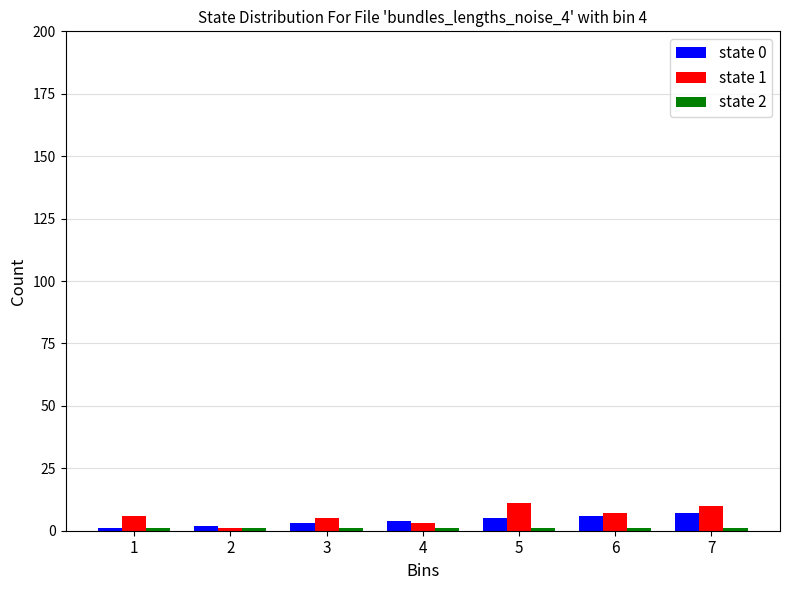

The value of state 0 at 5 is 5. True or false?

True